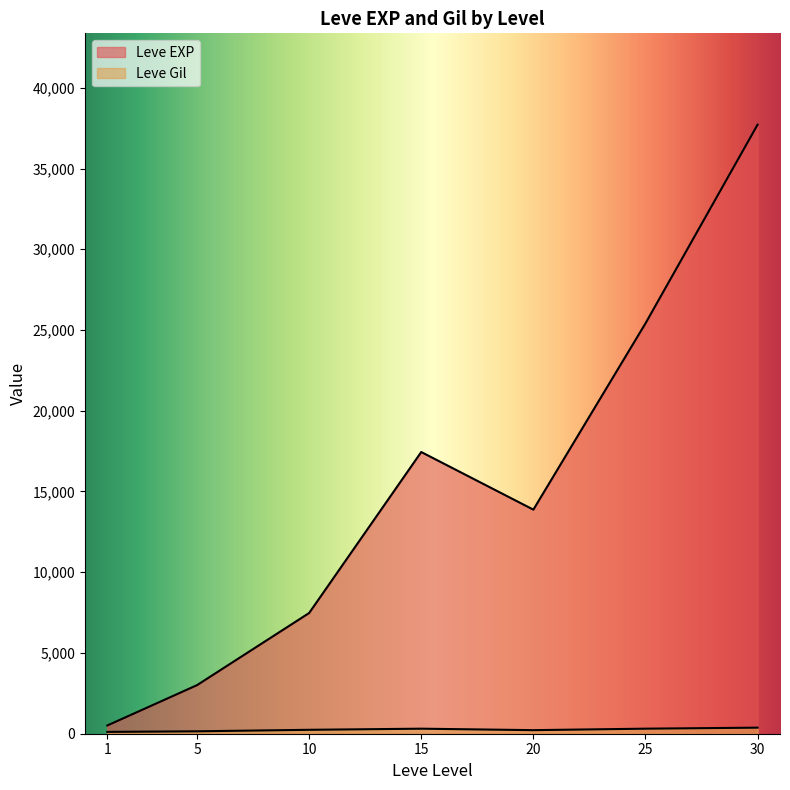

What is the value of the Leve EXP point at the 23rd from the left?

18910